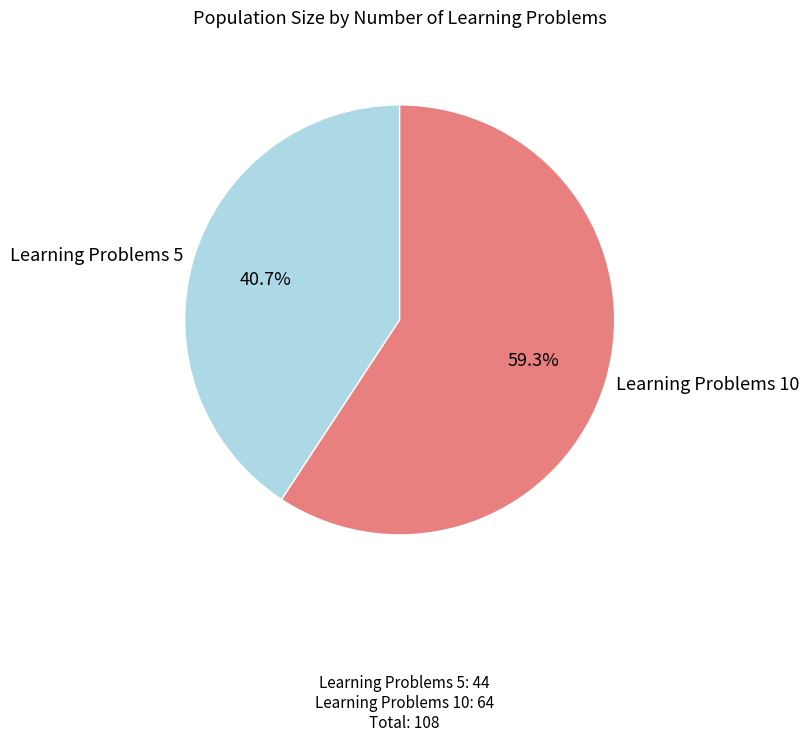

Which slice represents more than half of the pie?

Learning Problems 10